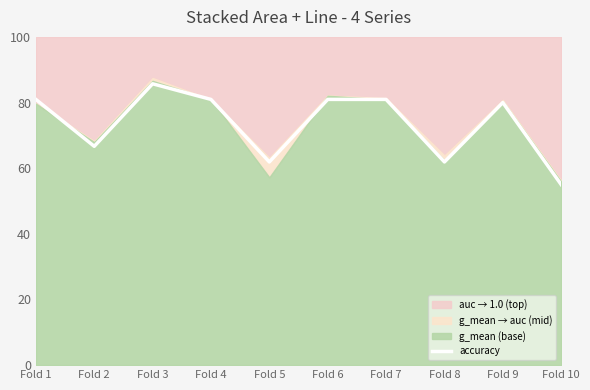

Reading left to right, transcribe all the data shown in this chart.

Fold 1=0.8	Fold 2=0.7	Fold 3=0.9	Fold 4=0.8	Fold 5=0.6	Fold 6=0.8	Fold 7=0.8	Fold 8=0.6	Fold 9=0.8	Fold 10=0.6